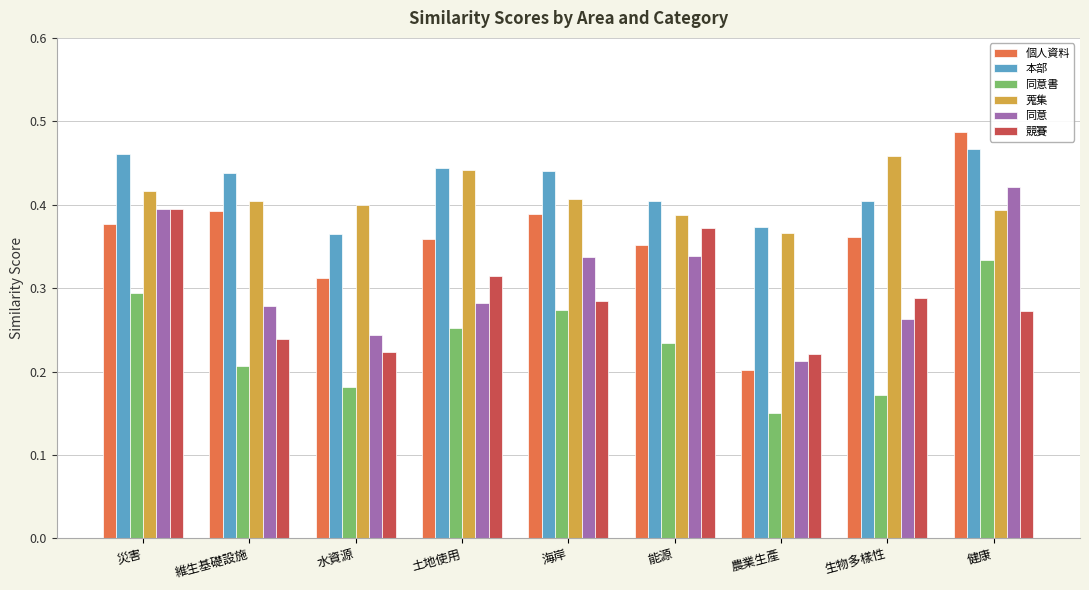

Are the bars horizontal?

No